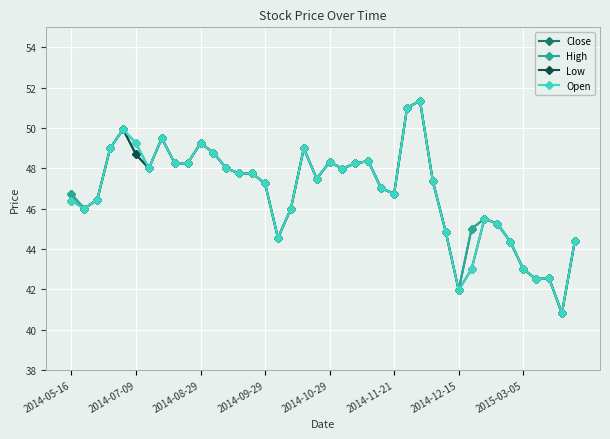

What is the value of the High point at the 37th from the left?

42.5